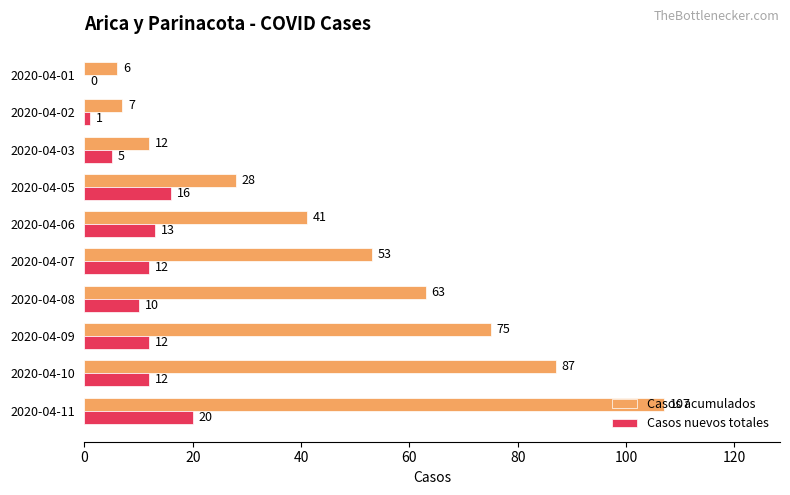

At which label does Casos acumulados reach its peak?

2020-04-11